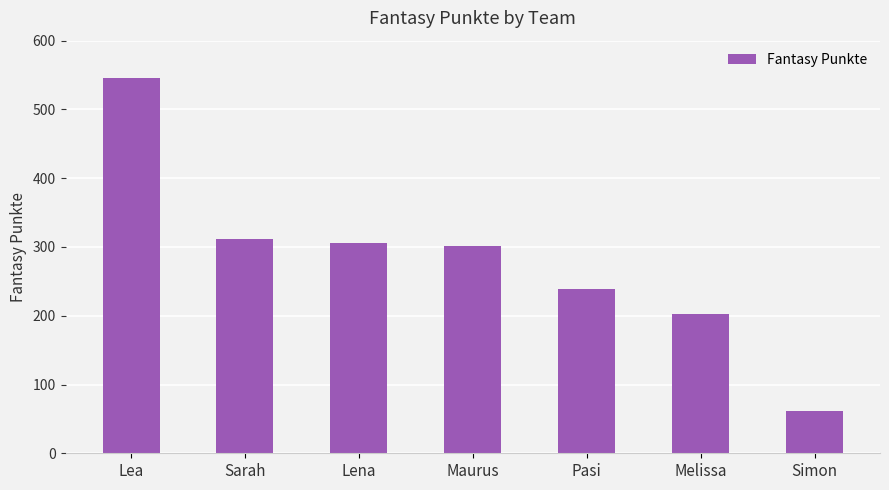

Count the number of categories in the chart.

7